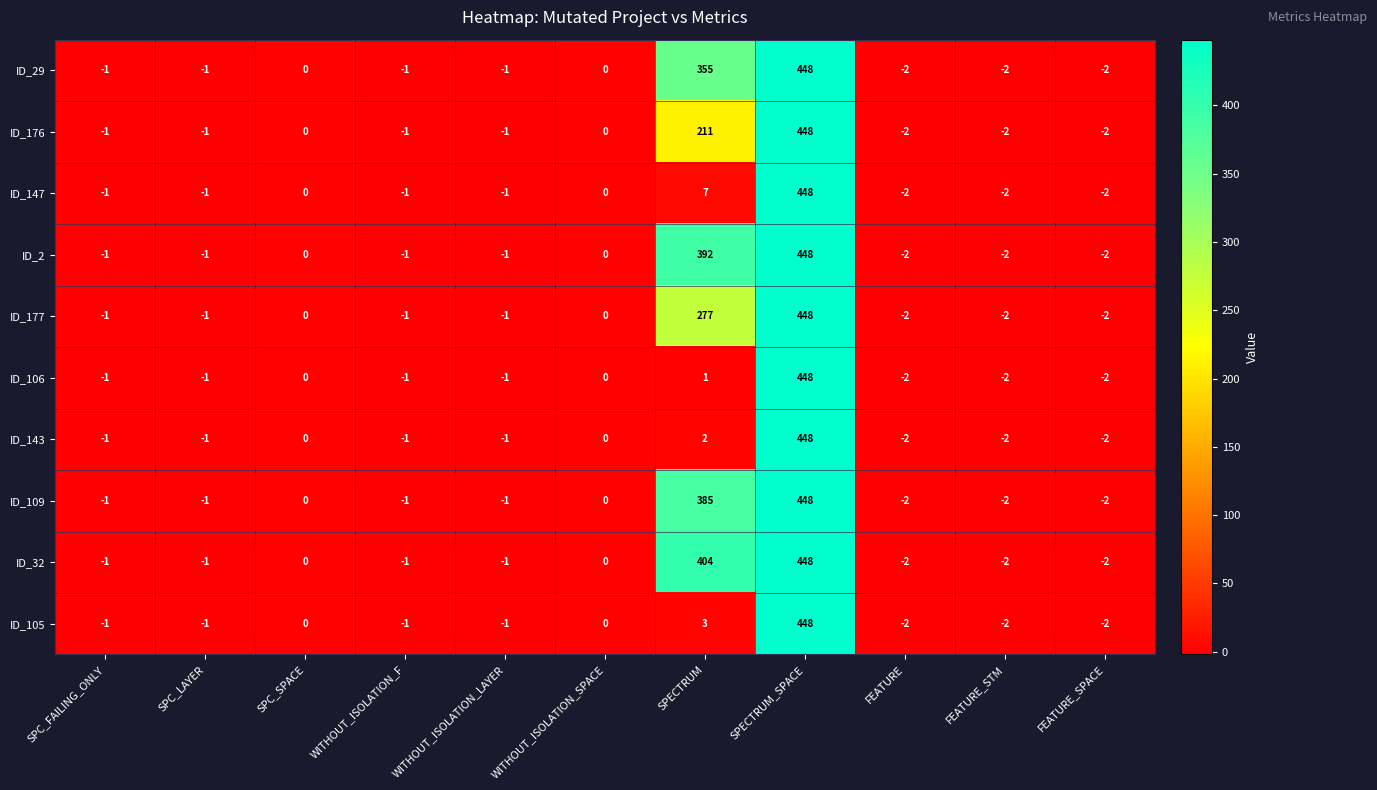

The ID_29 series shows -1 at FEATURE. True or false?

False